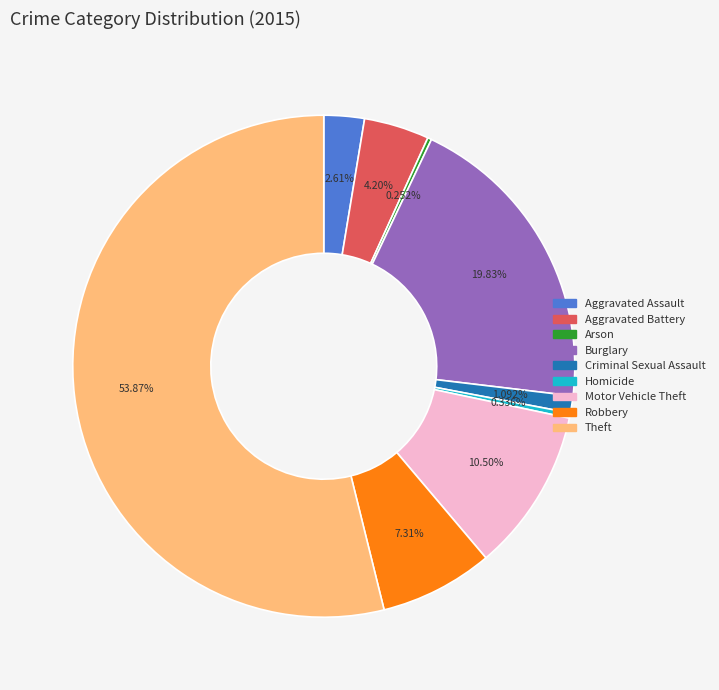

To the nearest percent, what is the combined percentage of Motor Vehicle Theft and Aggravated Battery?

15%